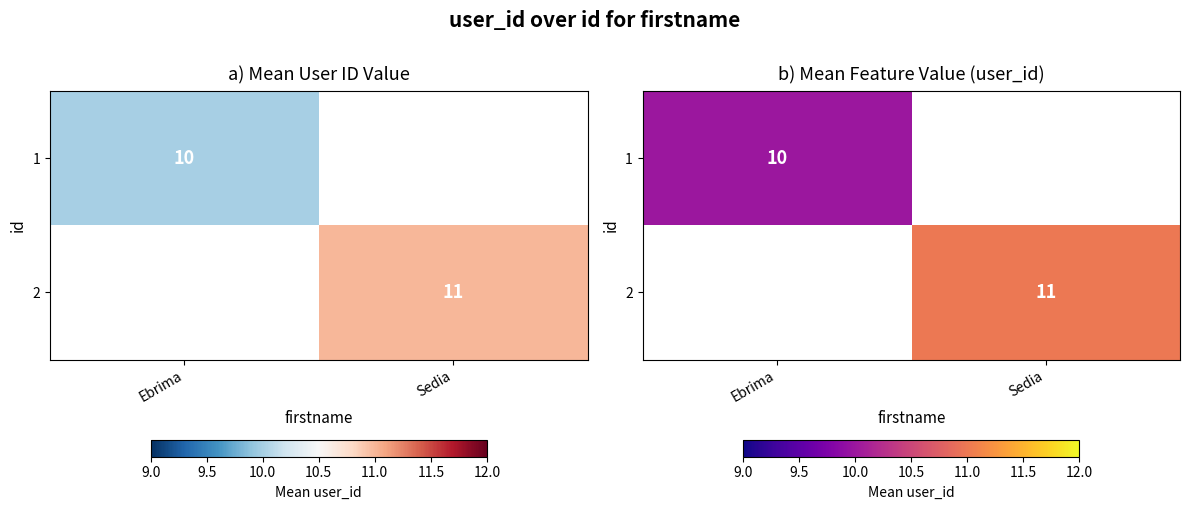

What is the approximate value of 2 at Sedia?

11.0